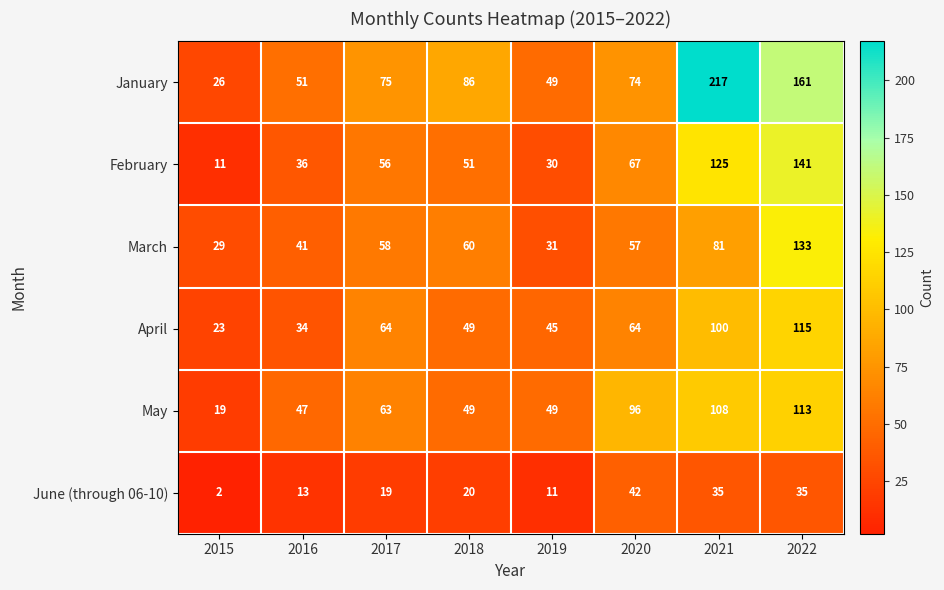

True or false: June (through 06-10) has a value of 19 at 2017.

True